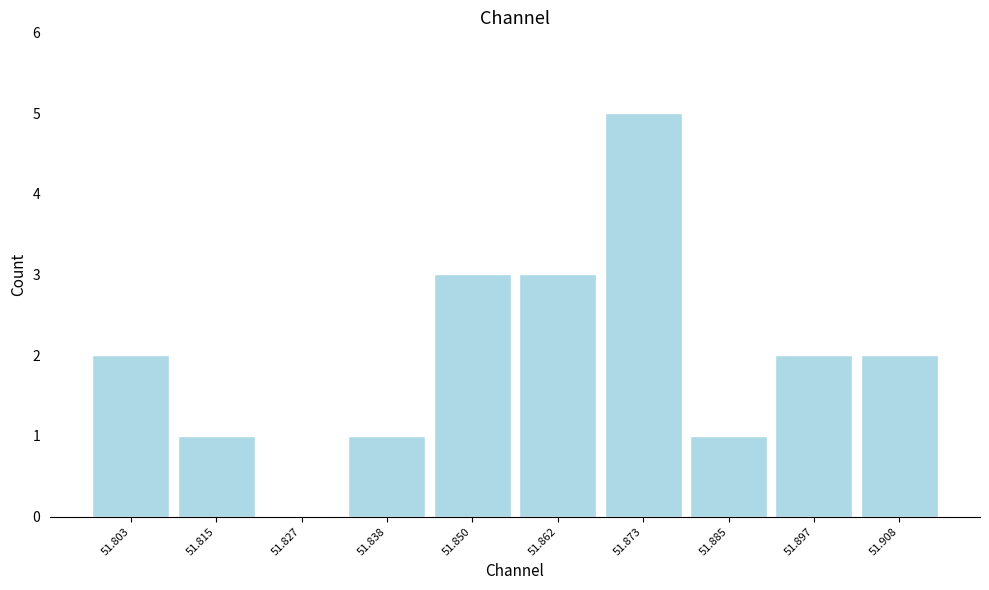

Reading left to right, transcribe this chart: for each bar, give the range it covers on the x-axis and its height. Neither the bar edges nor the heights are printed on the chart, so give them approximately, as read against the axes.

51.798 to 51.810: 2
51.810 to 51.820: 1
51.820 to 51.832: 0
51.832 to 51.844: 1
51.844 to 51.856: 3
51.856 to 51.868: 3
51.868 to 51.880: 5
51.880 to 51.890: 1
51.890 to 51.902: 2
51.902 to 51.914: 2